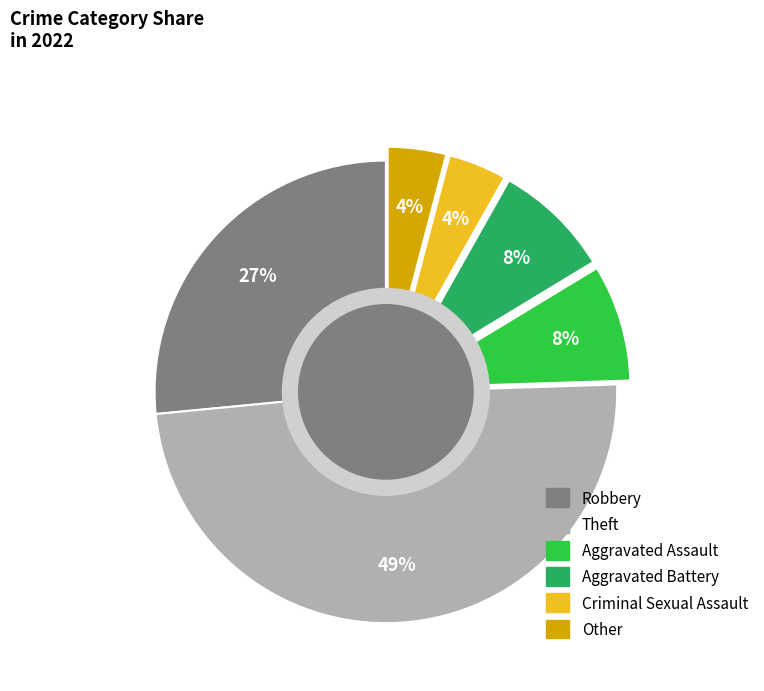

The Aggravated Assault slice represents 8% of the pie. True or false?

True